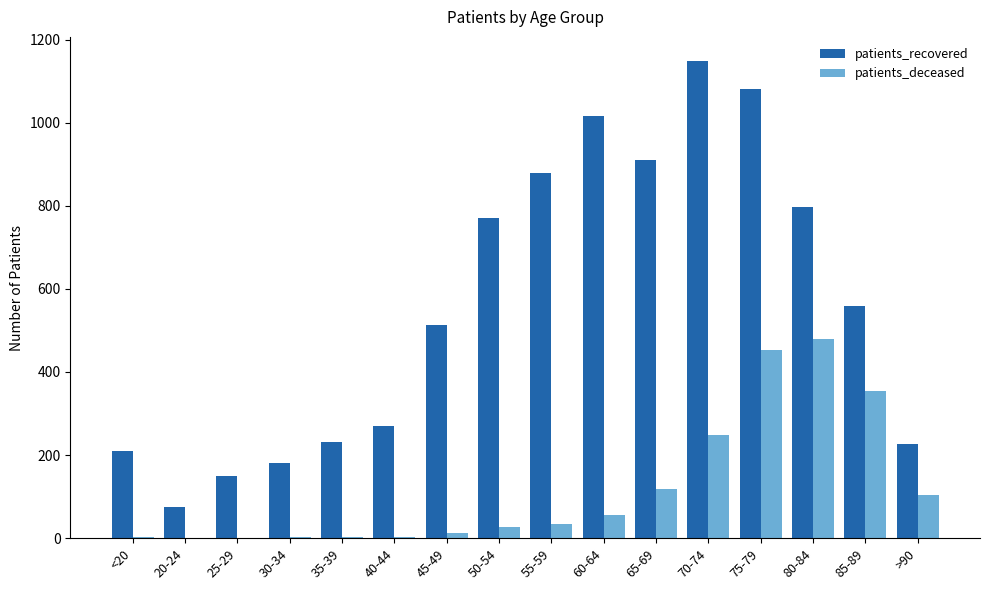

What is the sum of all patients_deceased values?

1904